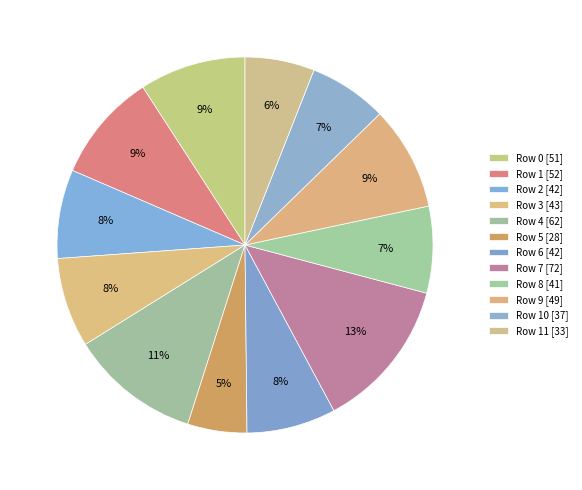

Which category has the smallest portion of the pie?

Row 5